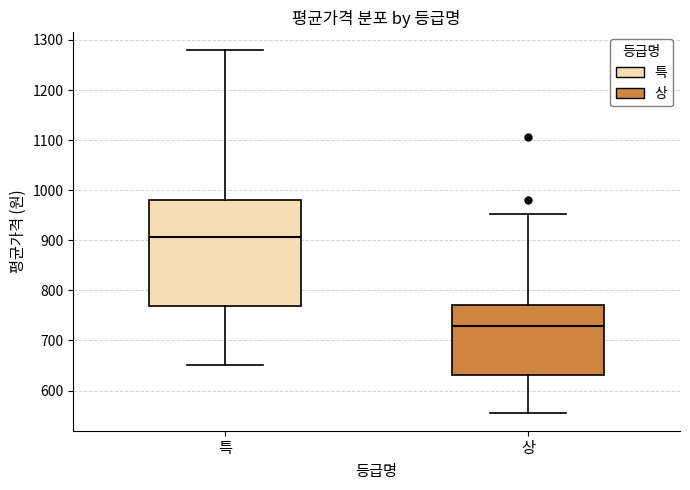

Reading left to right, transcribe this box plot: for each box, give where its median line is, the range the box spans, and where its two whiskers end, as read against the y-axis. The values are not printed on the chart, so give them approximately, as read against the axis.

특: median 910, box 770 to 980, whiskers 650 to 1280
상: median 730, box 630 to 770, whiskers 560 to 950